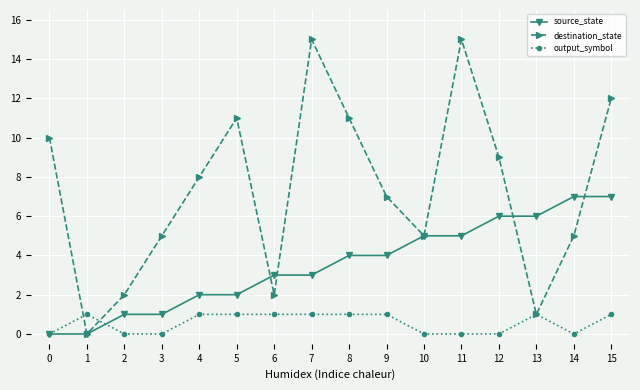

What is the maximum value shown in the chart?

15